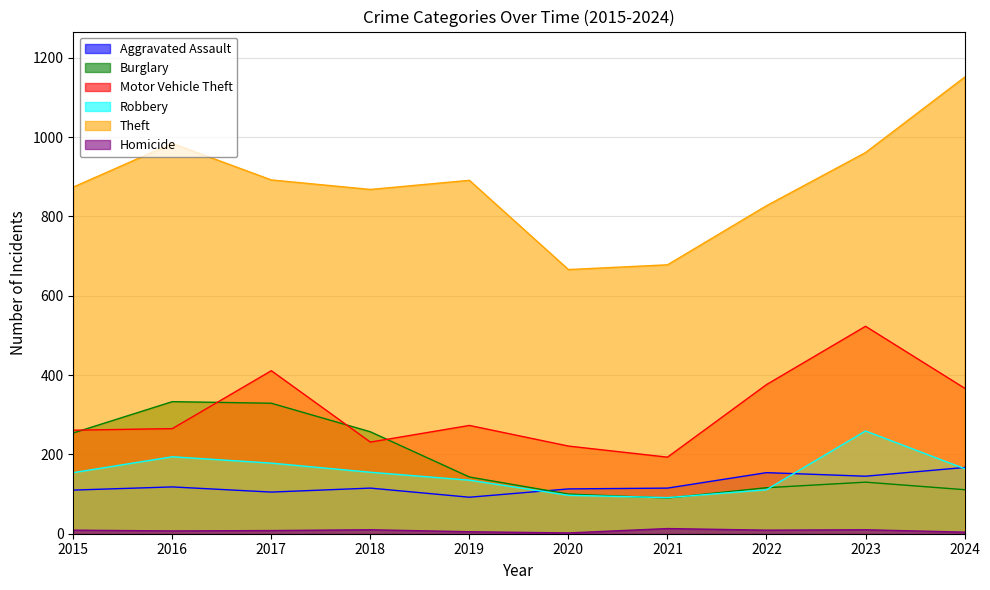

How many lines are shown in the chart?

6